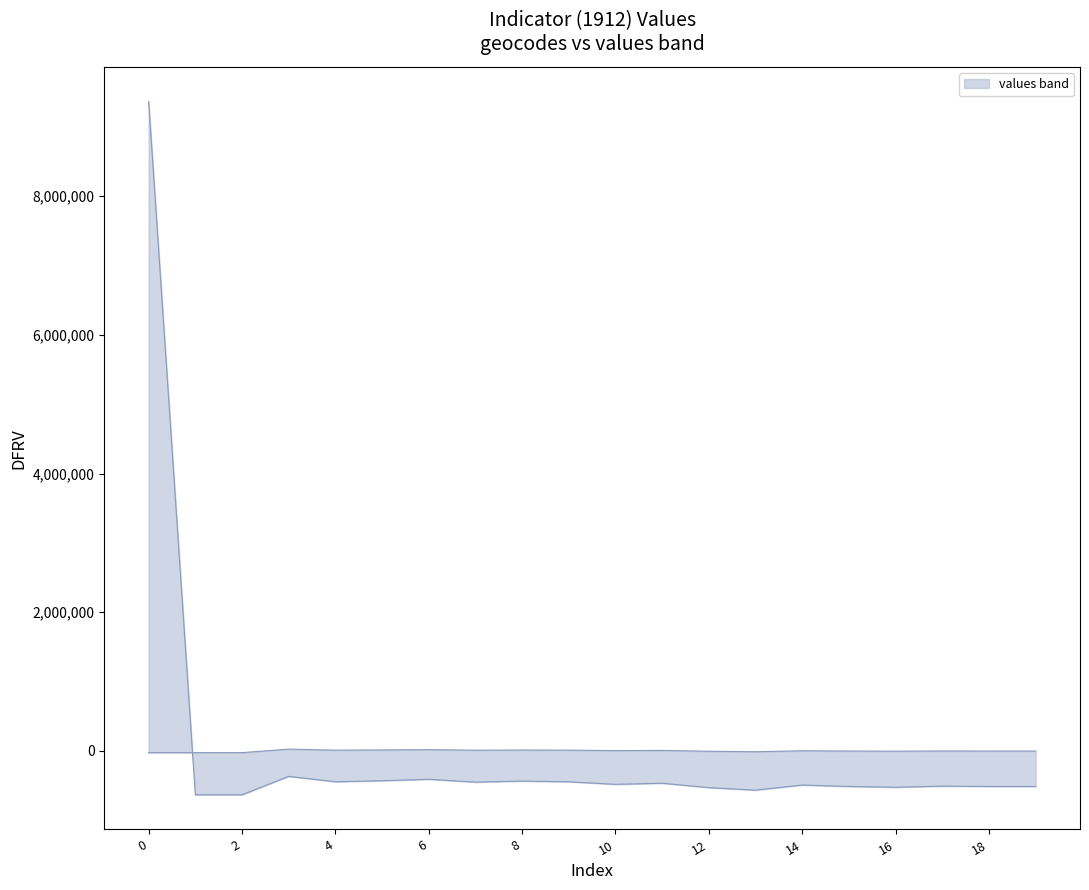

True or false: upper has a value of -482700.0 at 10.

True